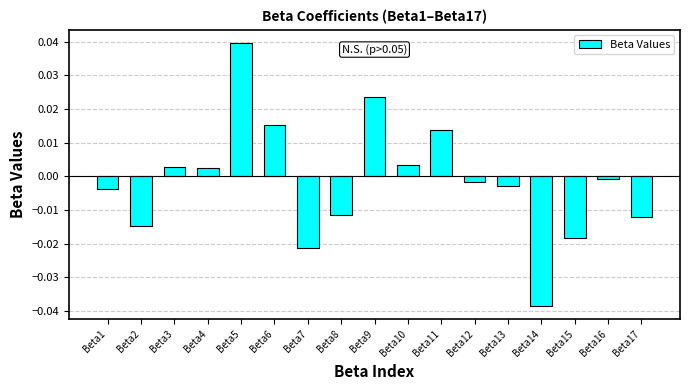

Where does the data first go above 0?

Beta3